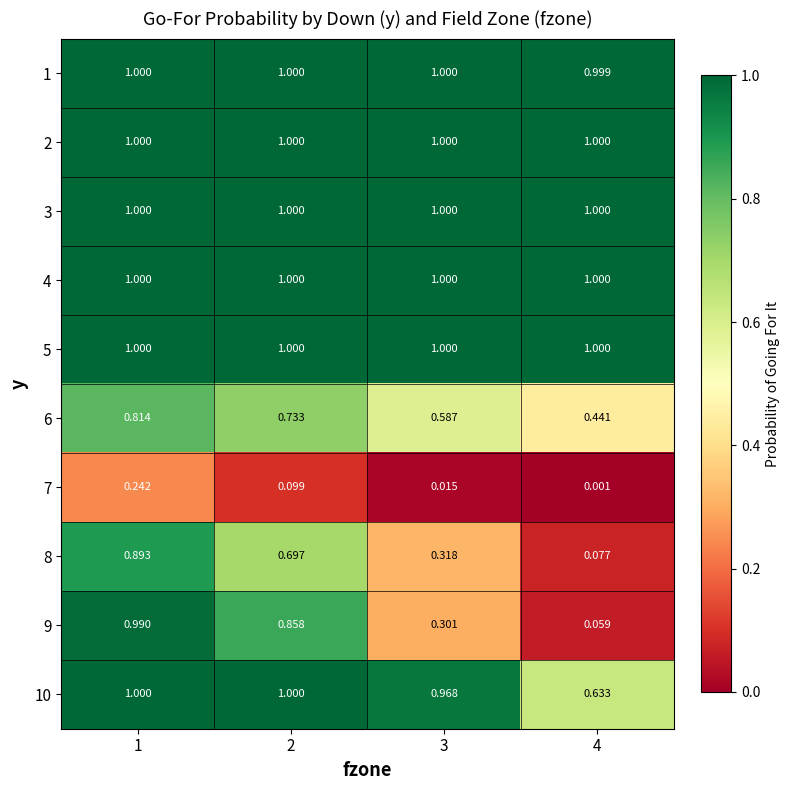

Rank the series at 4 from highest to lowest value.

3, 4, 5, 2, 1, 10, 6, 8, 9, 7